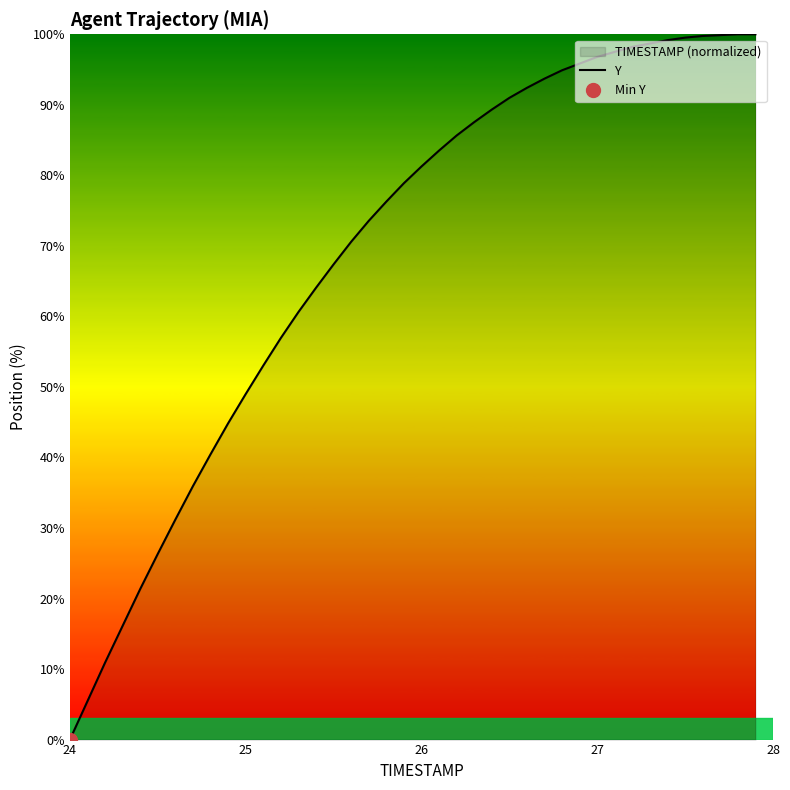

How many lines are shown in the chart?

1